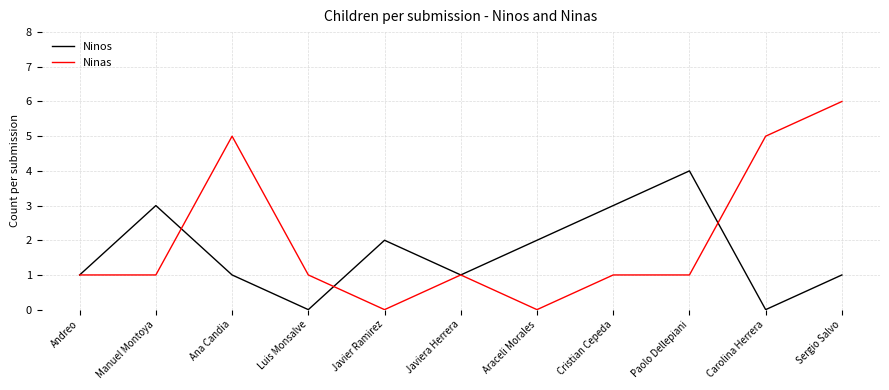

The Ninos series shows 1 at Araceli Morales. True or false?

False